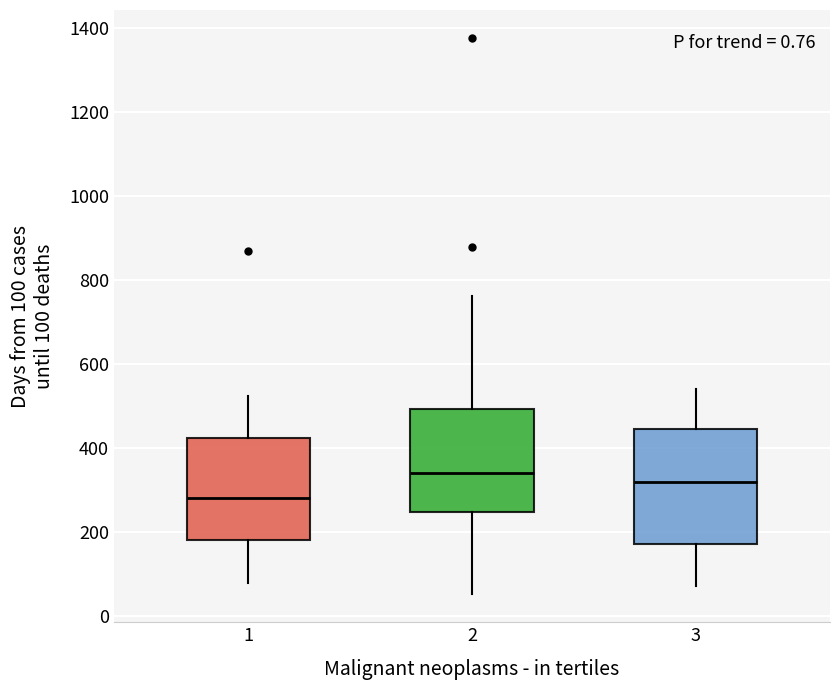

Which box has the lowest median line?

1